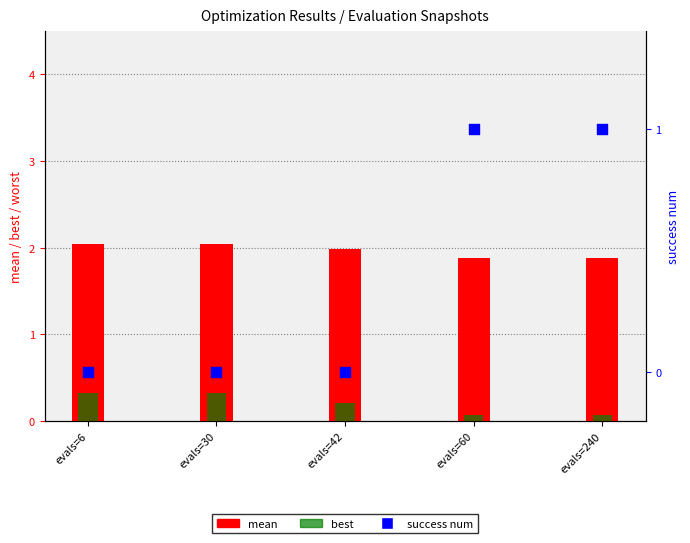

Which series reaches the maximum Y coordinate?

mean